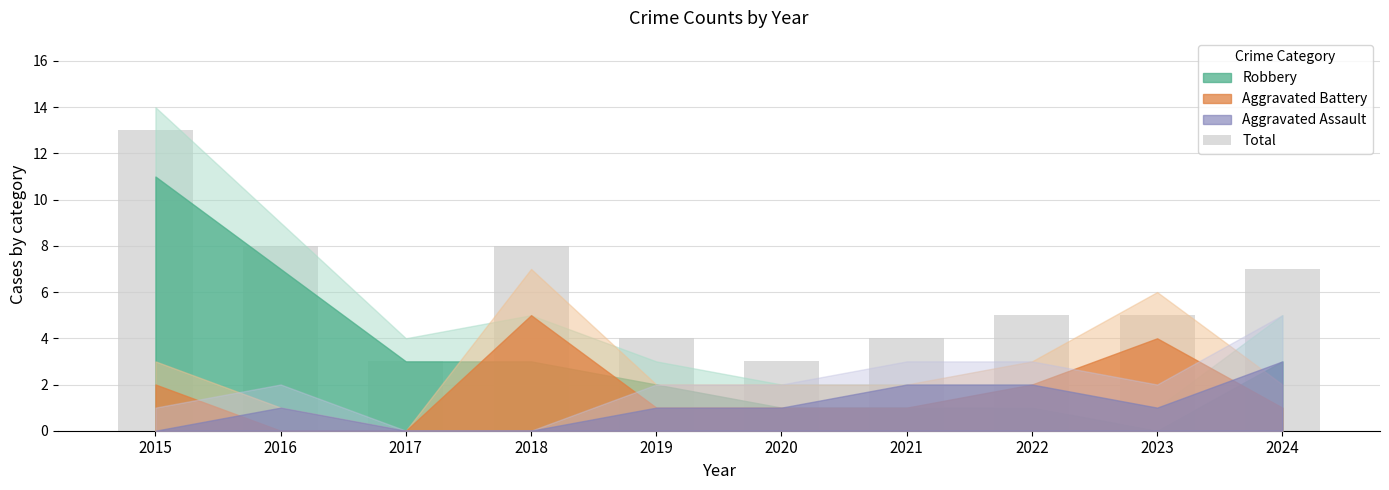

What is the value of the 3rd bar from the left?

3